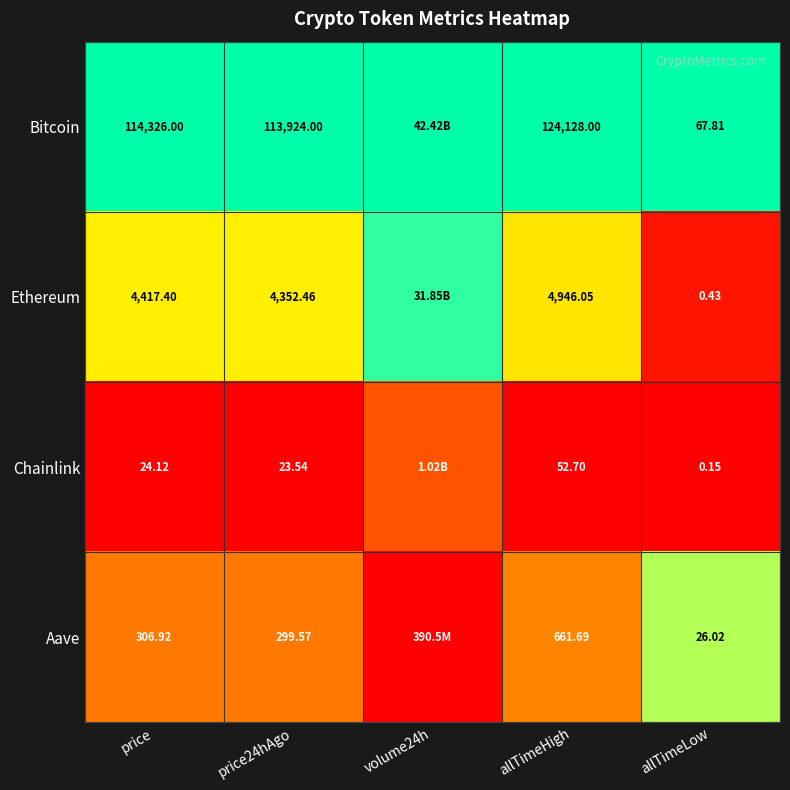

How many categories are shown in the chart?

5